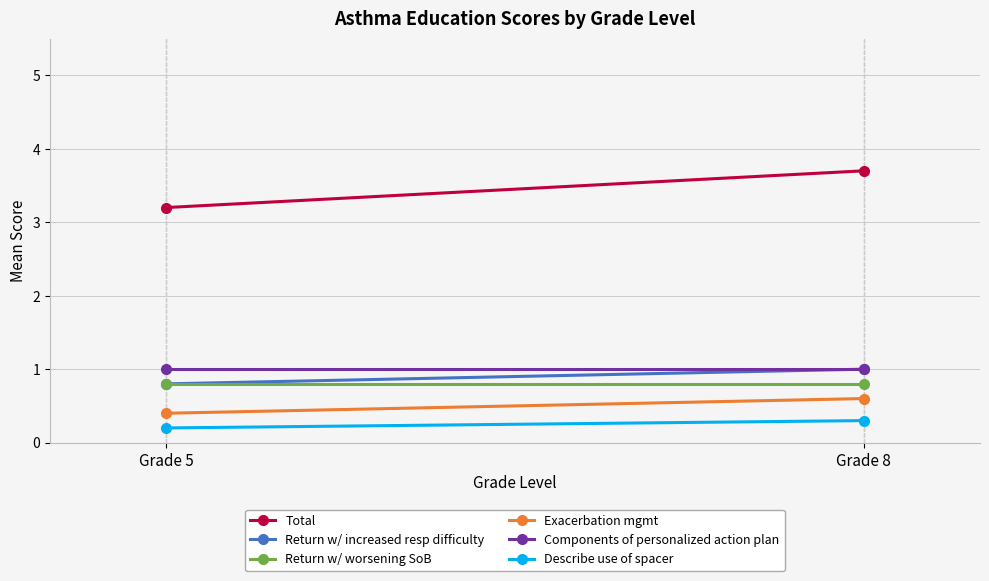

At which category is the sum across all series the highest?

Grade 8